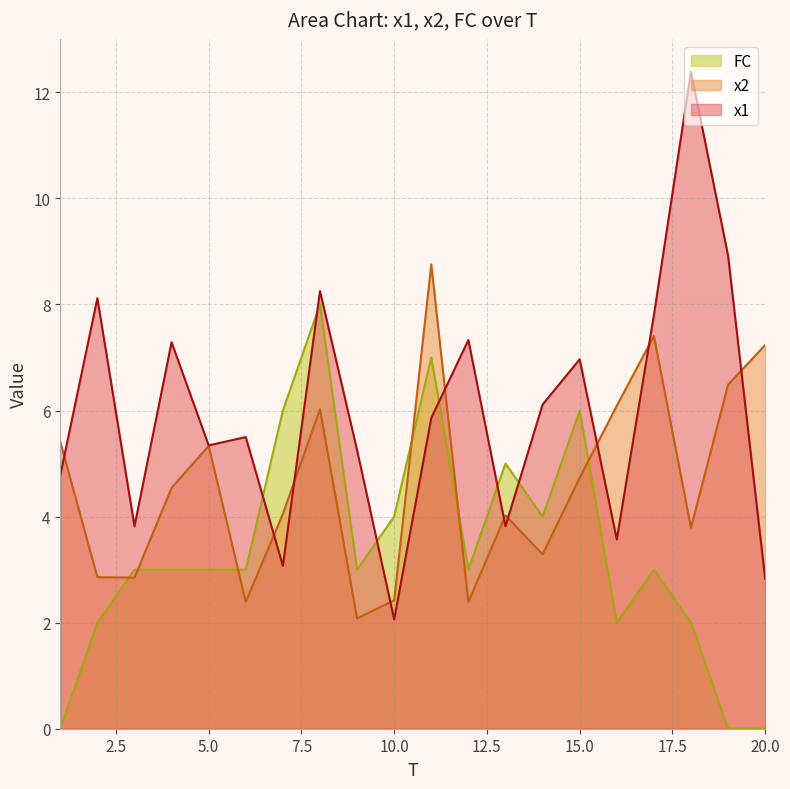

What is the sum of the x2 values at 8 and 15?

10.8